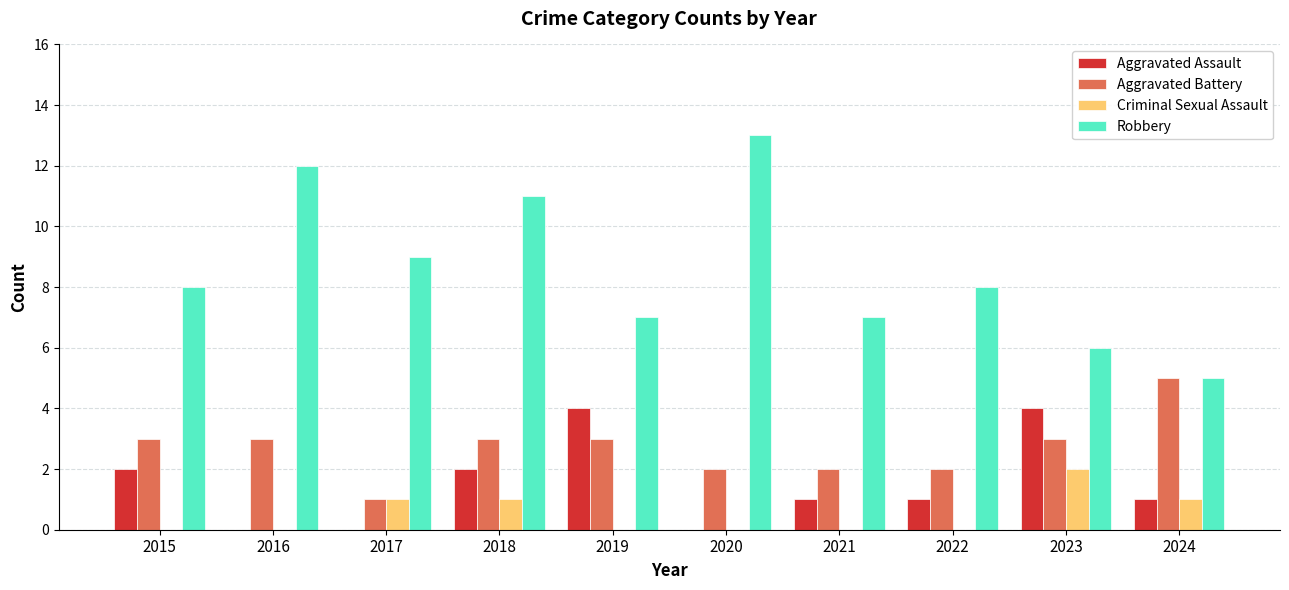

Which series changed the most between 2018 and 2024?

Robbery